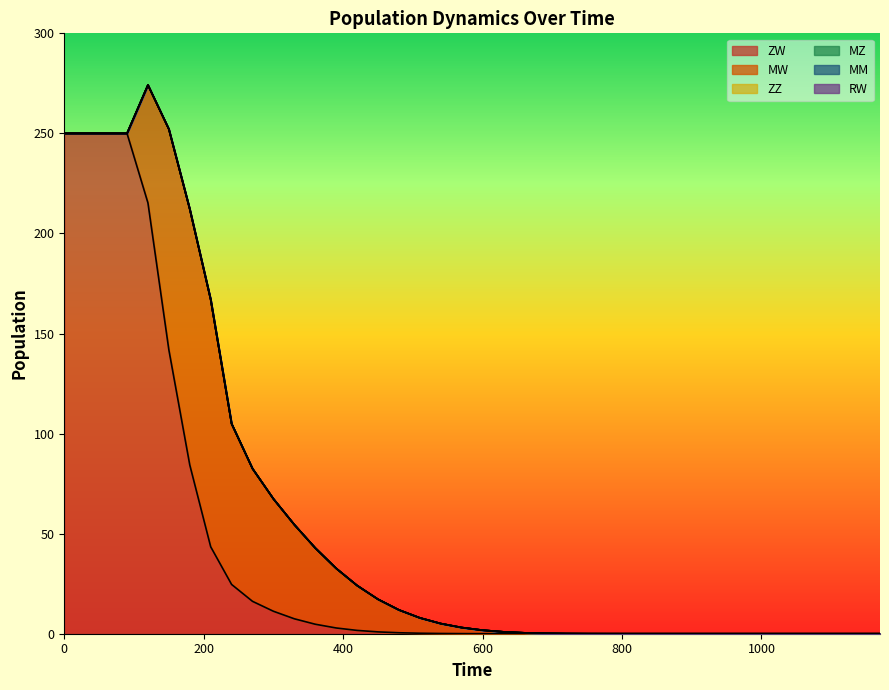

What is the highest value of the ZW series?

250.0